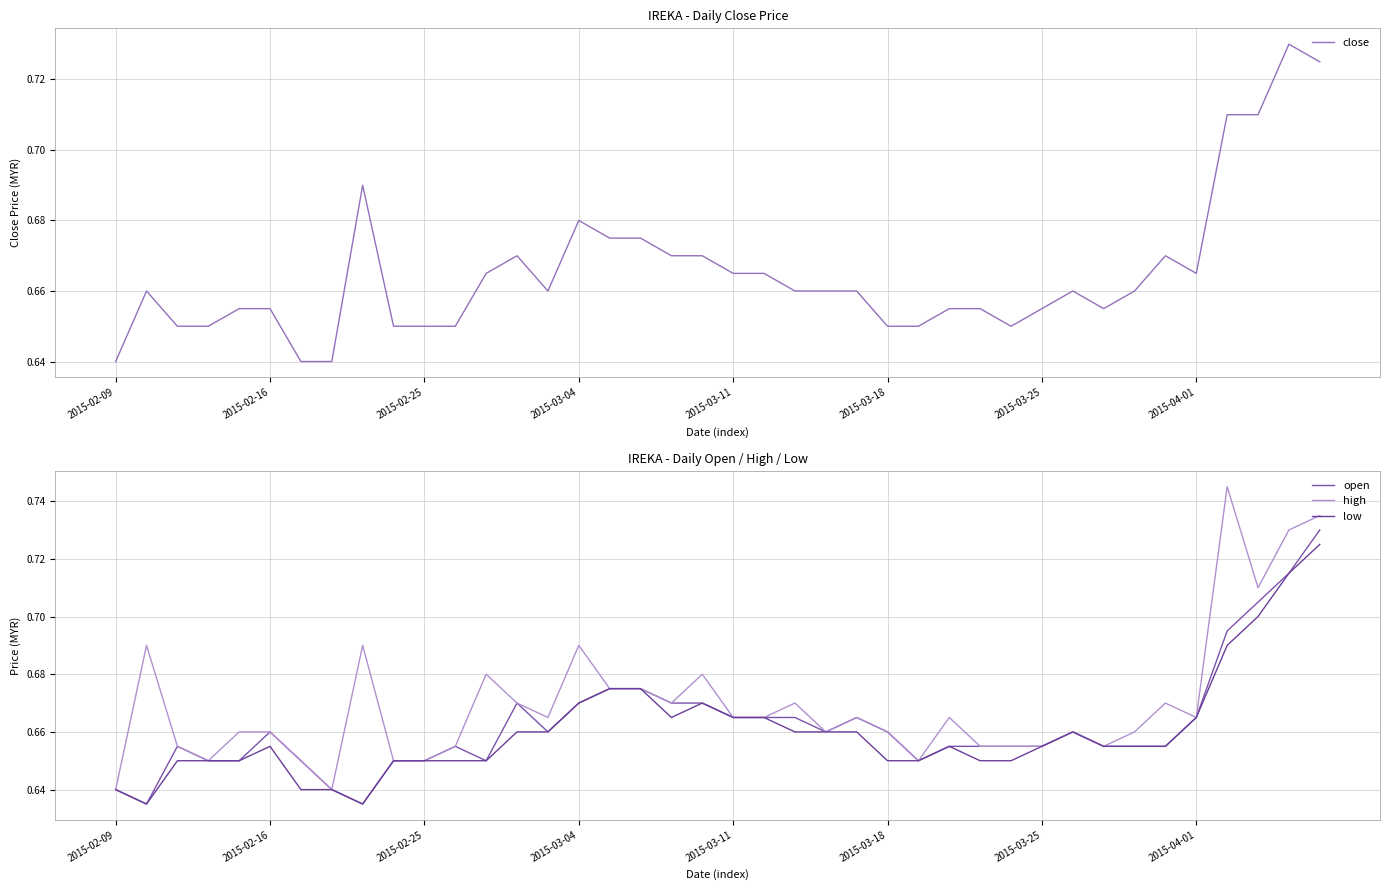

At how many categories does at least one series exceed 0?

40